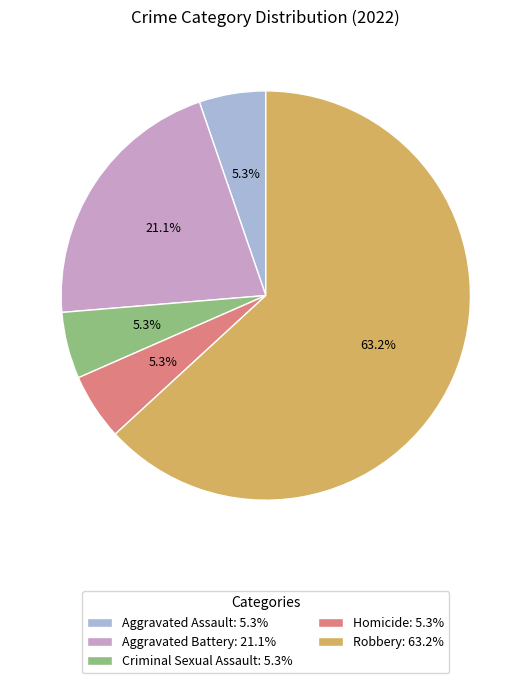

Does any single category account for the majority?

Yes